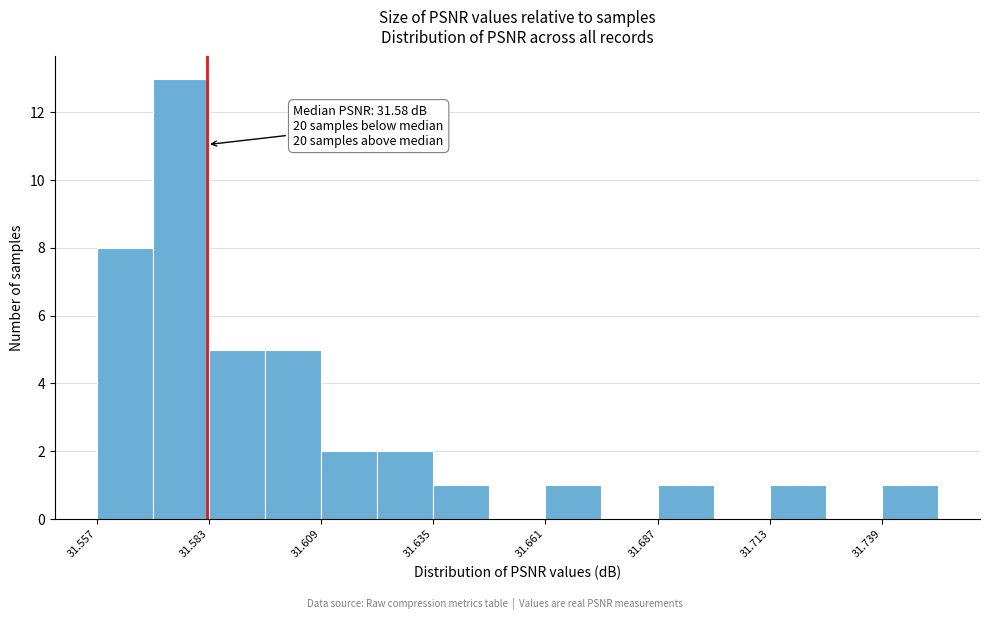

Around what value on the x-axis is the tallest bar? Give the approximate position of its centre, as read against the axis.

31.575